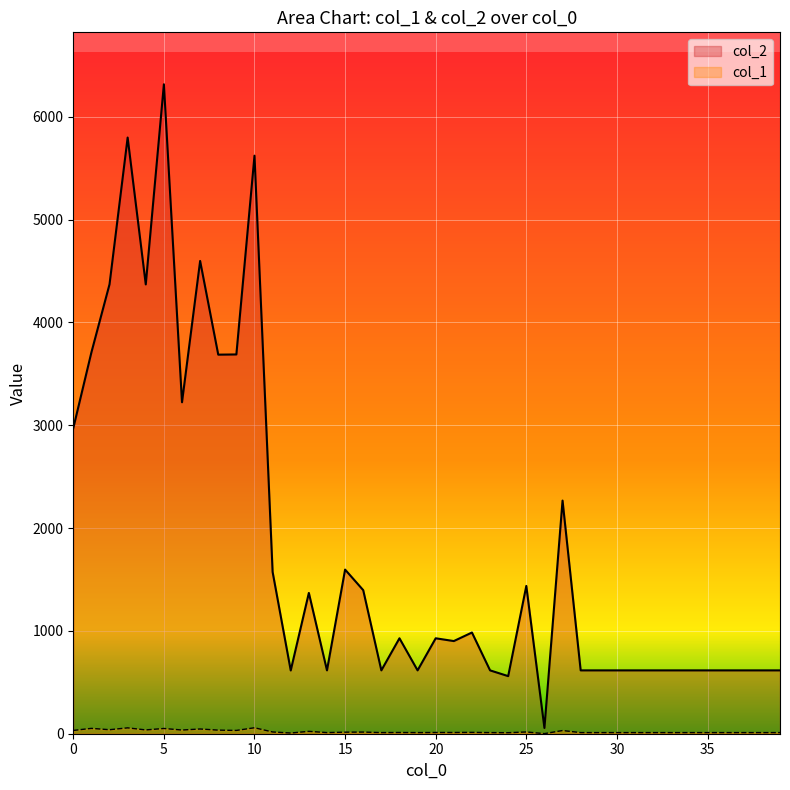

How many data points in col_1 are above 12?

18